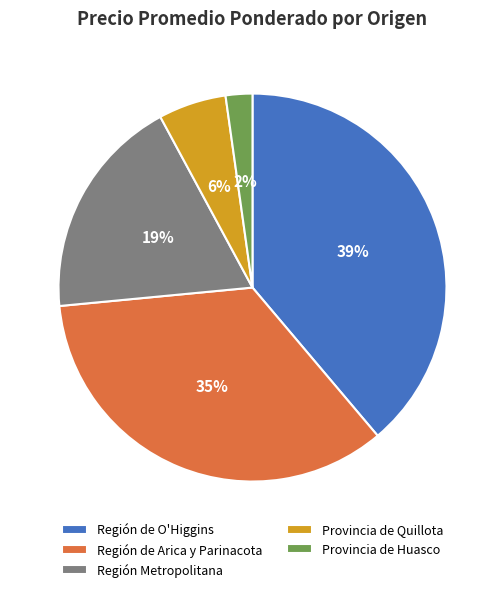

Rank the categories by value from lowest to highest.

Provincia de Huasco, Provincia de Quillota, Región Metropolitana, Región de Arica y Parinacota, Región de O'Higgins